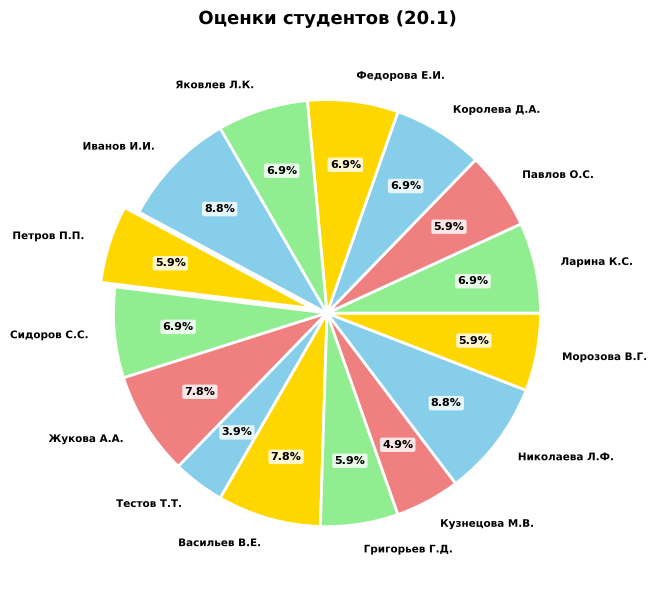

To the nearest percent, what is the difference between the Павлов О.С. and Королева Д.А. slice percentages?

1%